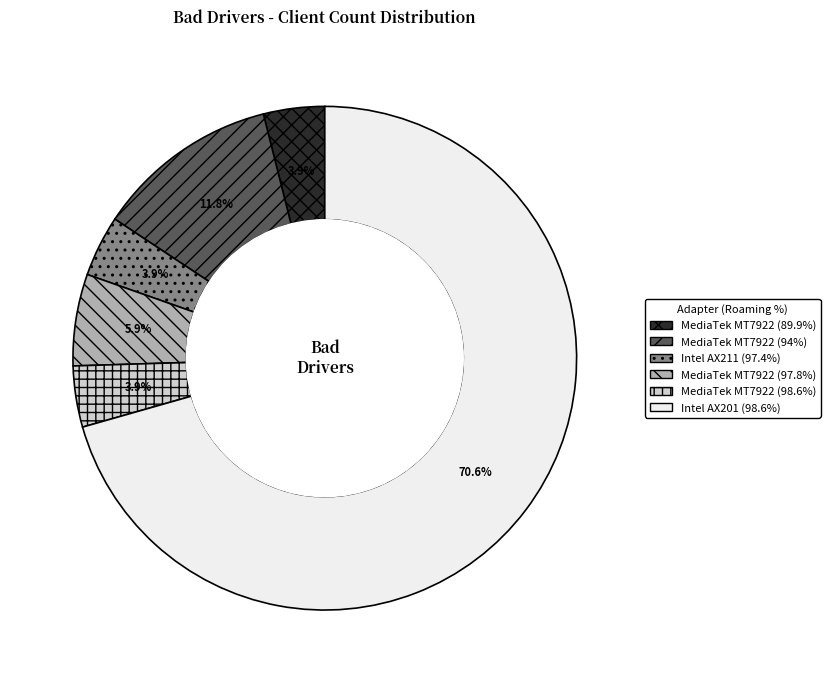

Is Intel AX201 (98.6%) the majority of the pie?

Yes